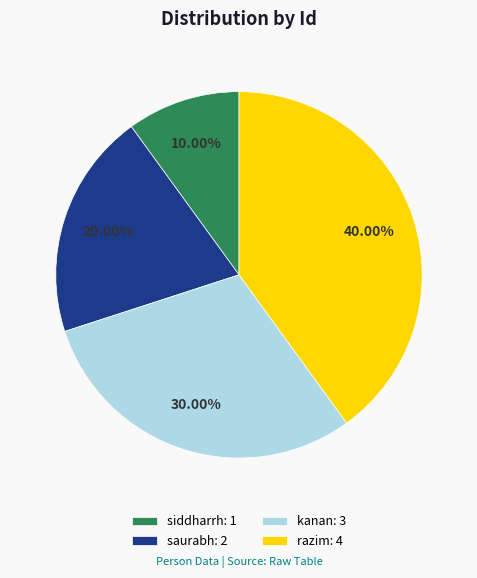

To the nearest percent, what is the difference between the largest and smallest slice percentages?

30%